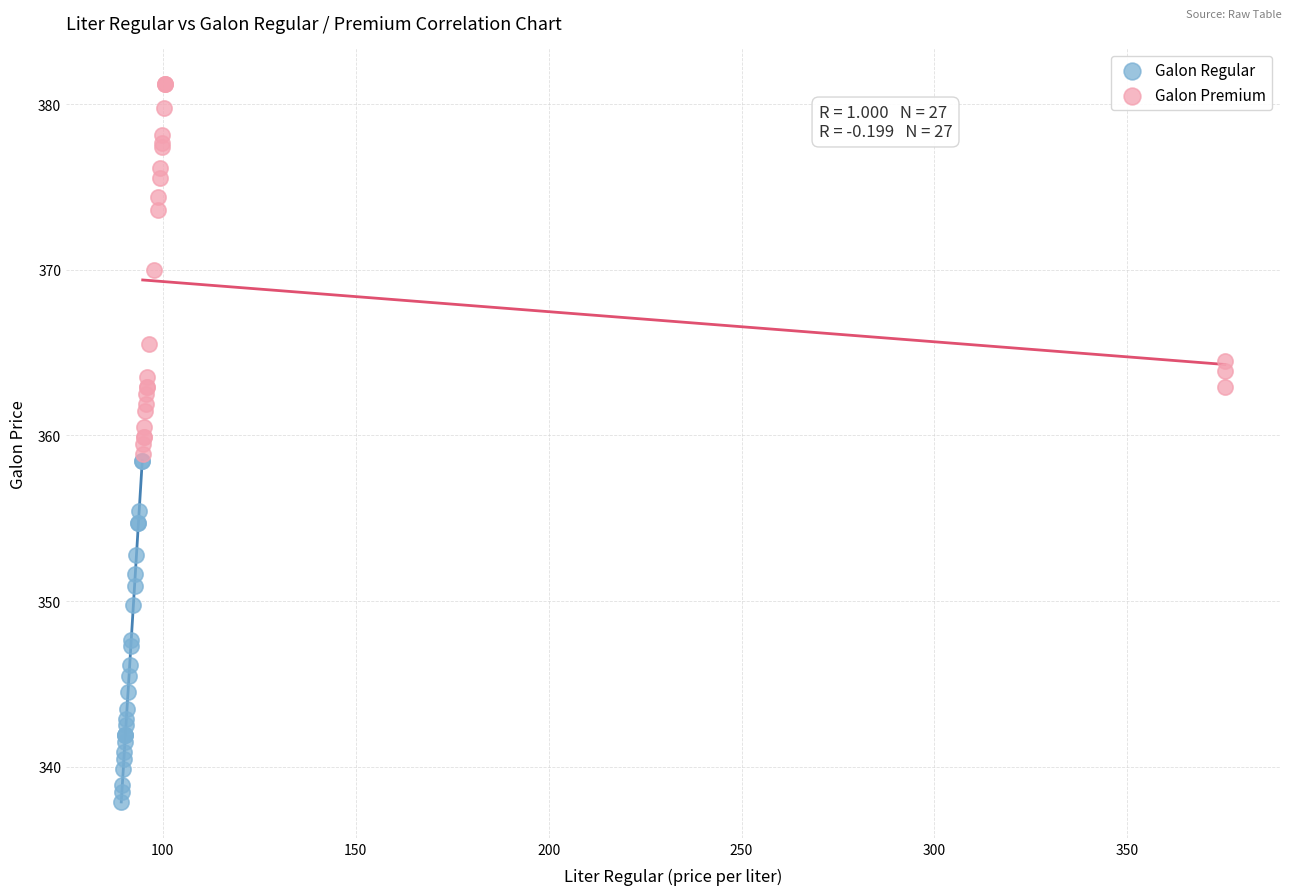

Which series has the largest Y range (max minus min)?

Galon Premium